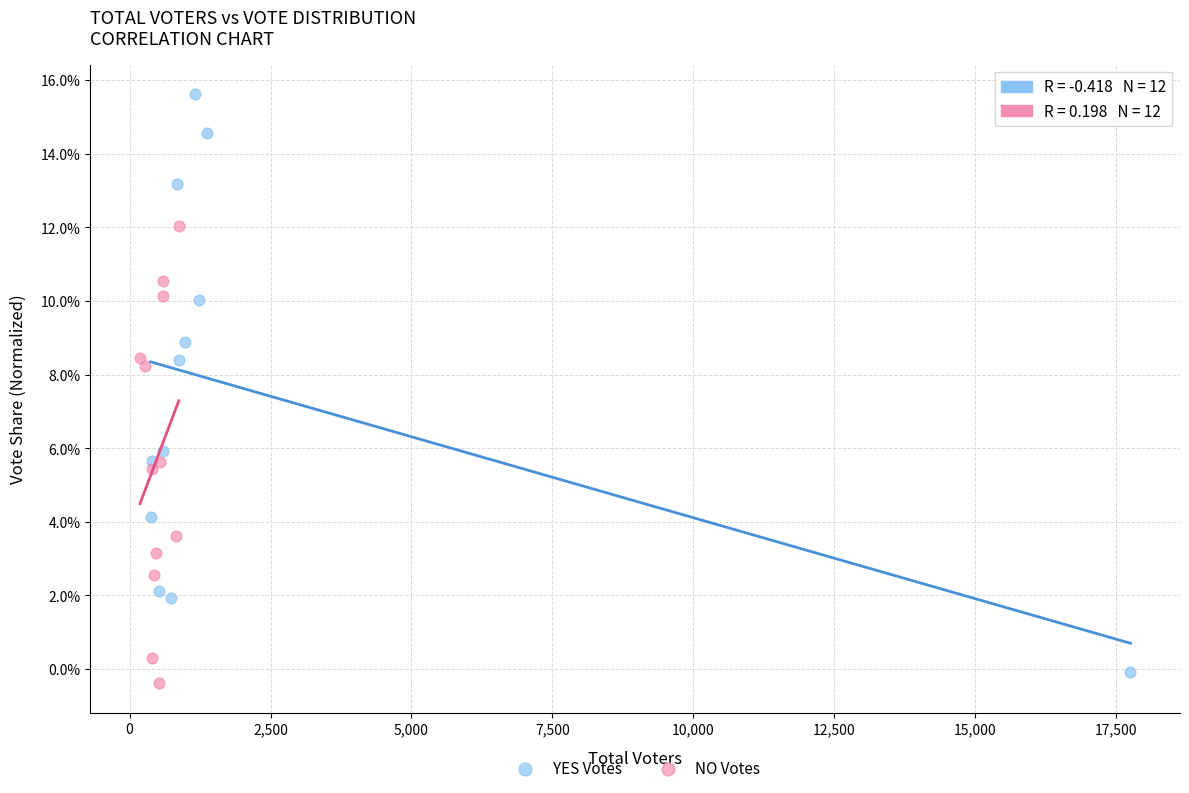

What are all the series names shown in the legend?

YES Votes, NO Votes